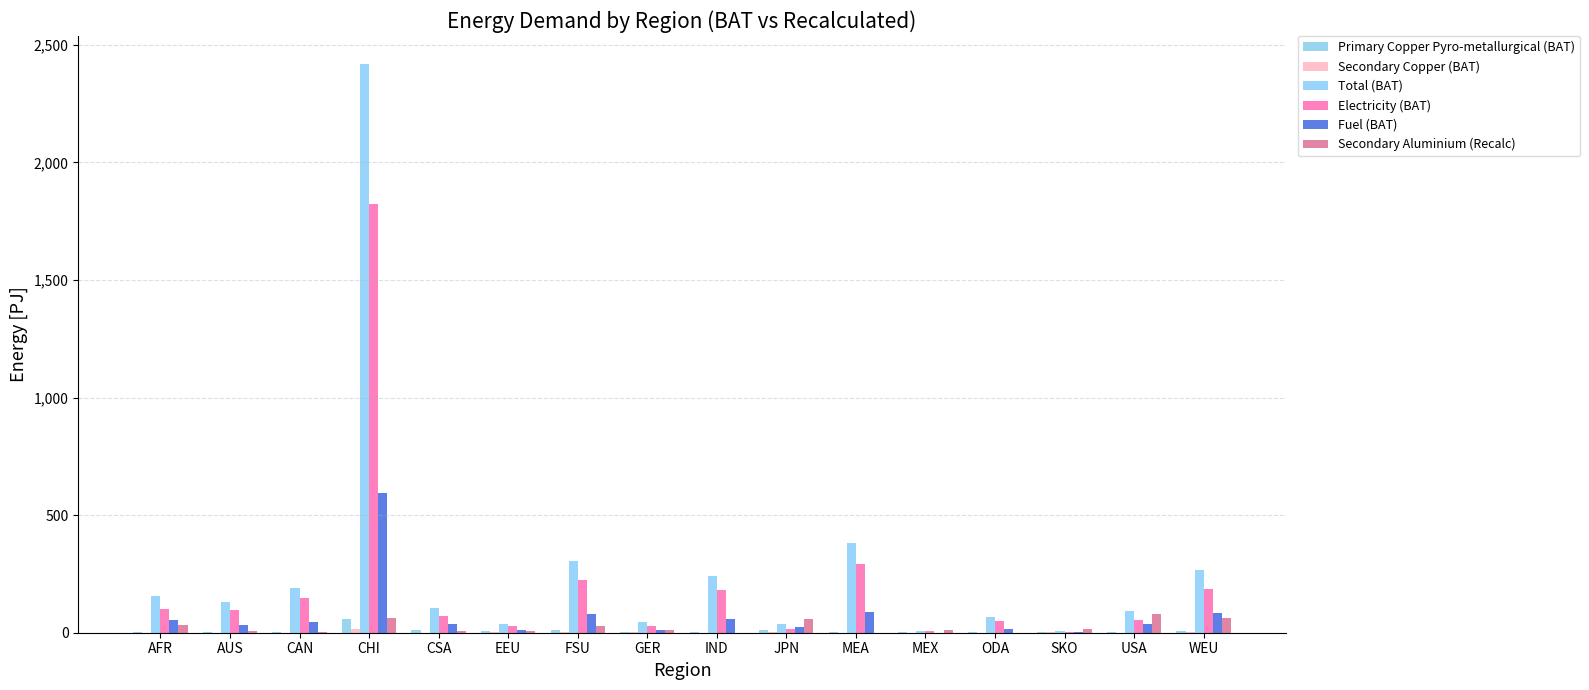

Rank the categories by Total (BAT) value from lowest to highest.

MEX, SKO, JPN, EEU, GER, ODA, USA, CSA, AUS, AFR, CAN, IND, WEU, FSU, MEA, CHI